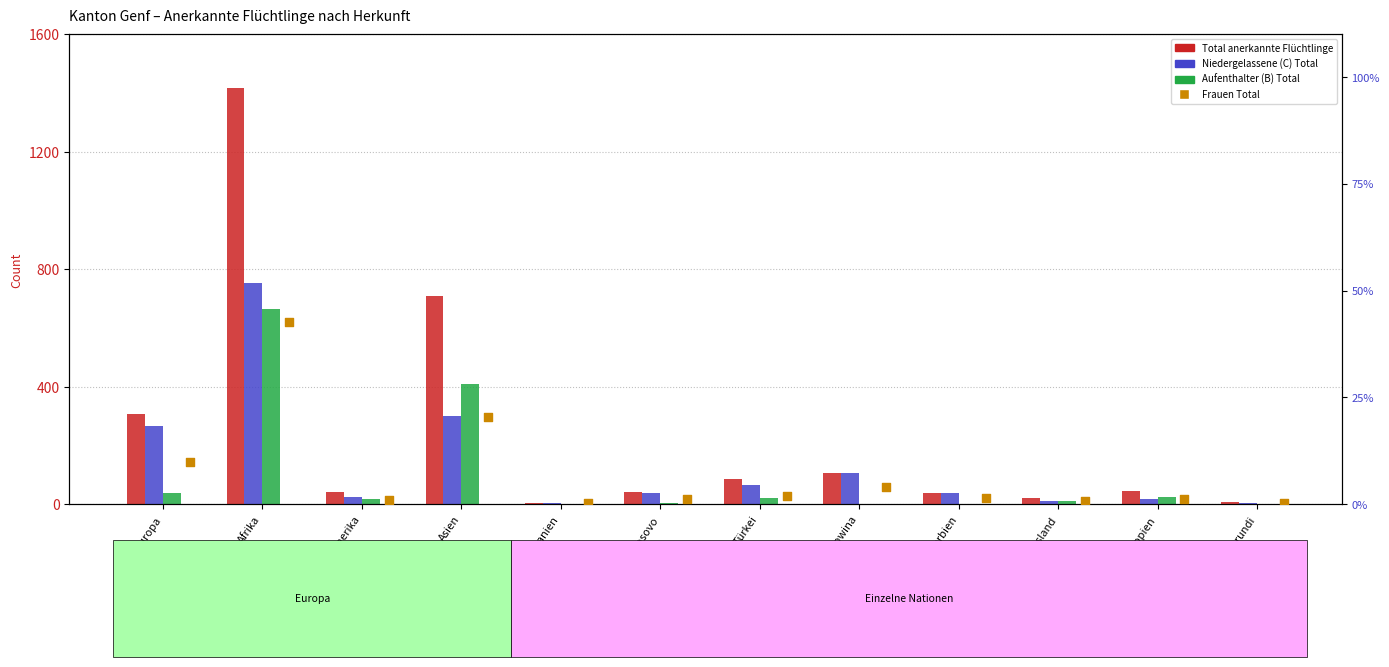

Which series has the largest Y range (max minus min)?

Total anerkannte Flüchtlinge